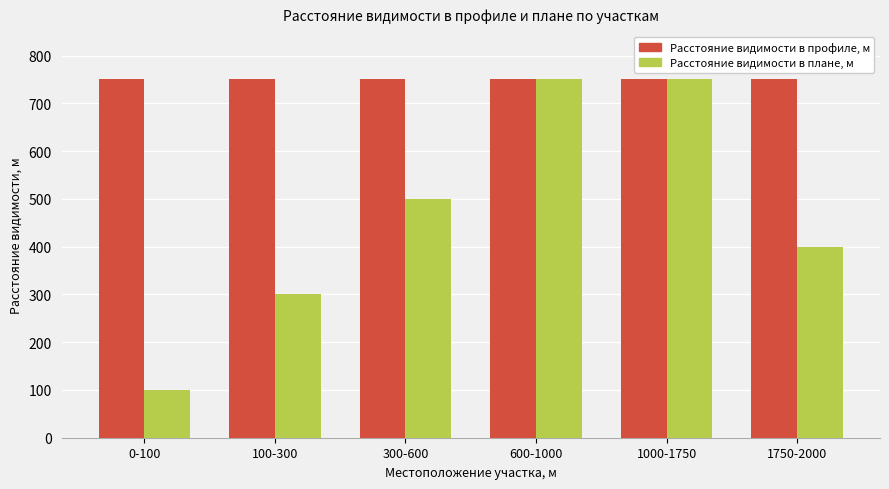

List the series in order of their overall mean, highest first.

Расстояние видимости в профиле, м, Расстояние видимости в плане, м